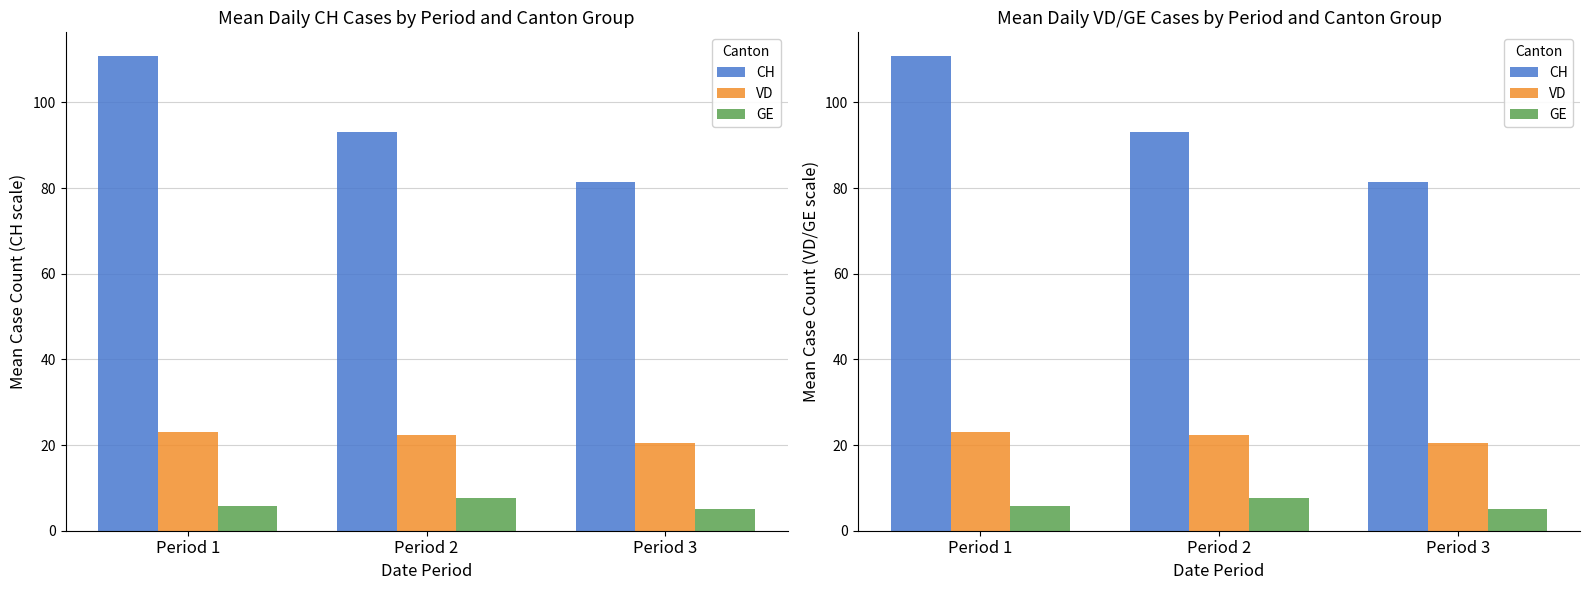

At which label is CH closest to 96?

Period 2